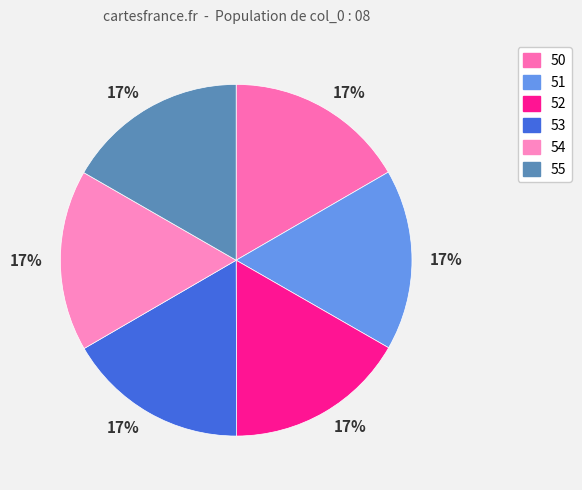

To the nearest percent, what portion does 54 represent?

17%